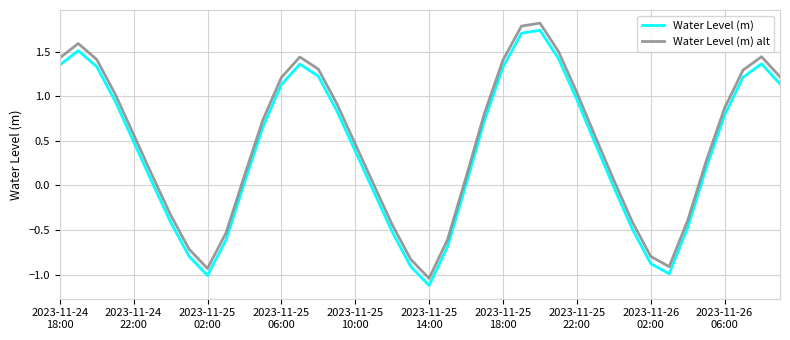

What is the difference between the maximum and minimum values in the Water Level (m) series?

2.9